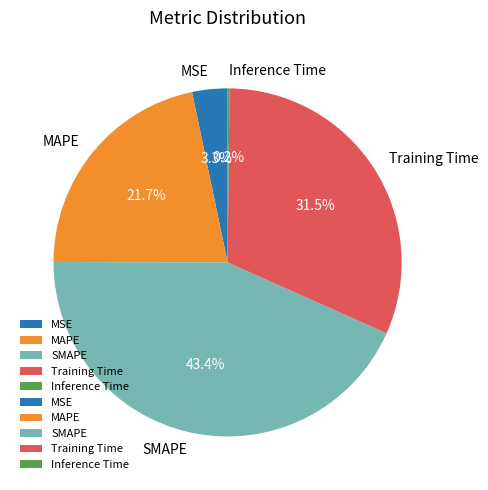

Is there a majority slice in this chart?

No